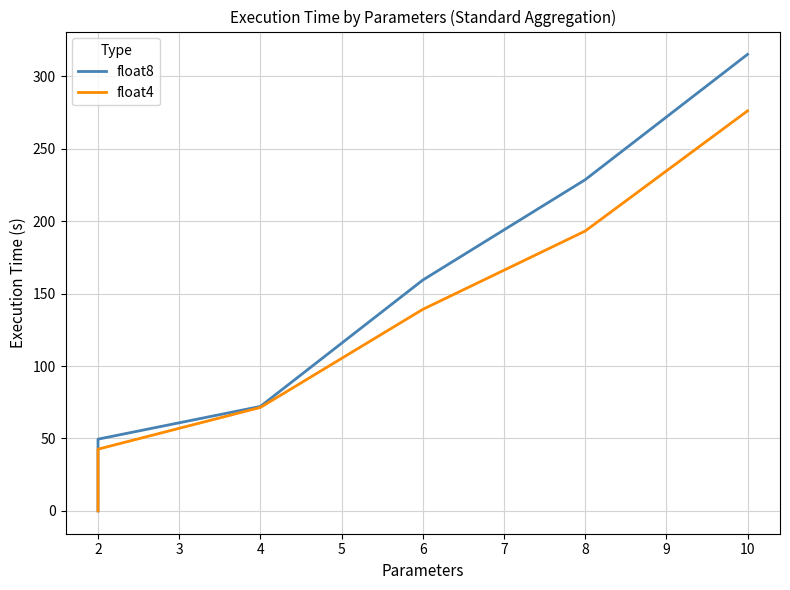

Where does the float4 series first go above 71?

4